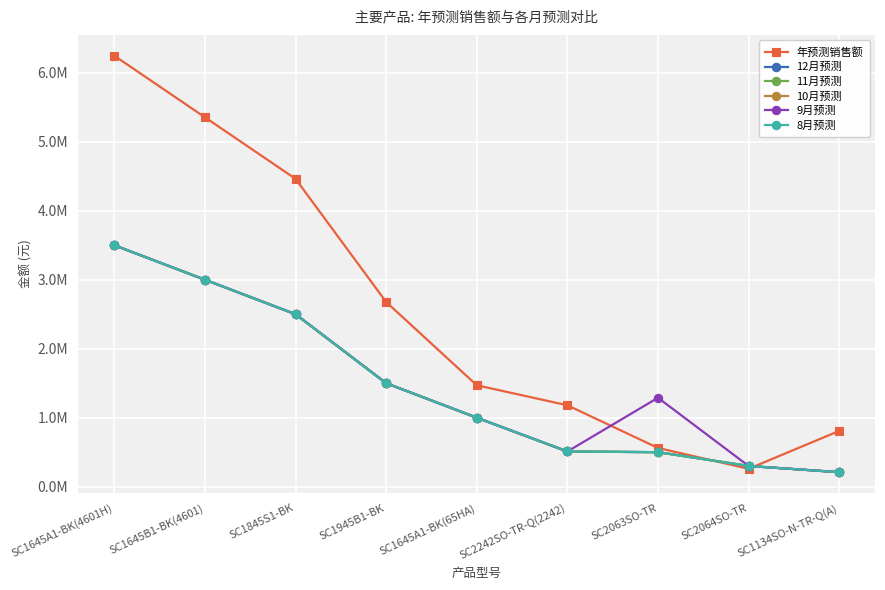

True or false: 11月预测 and 8月预测 intersect in this chart.

False